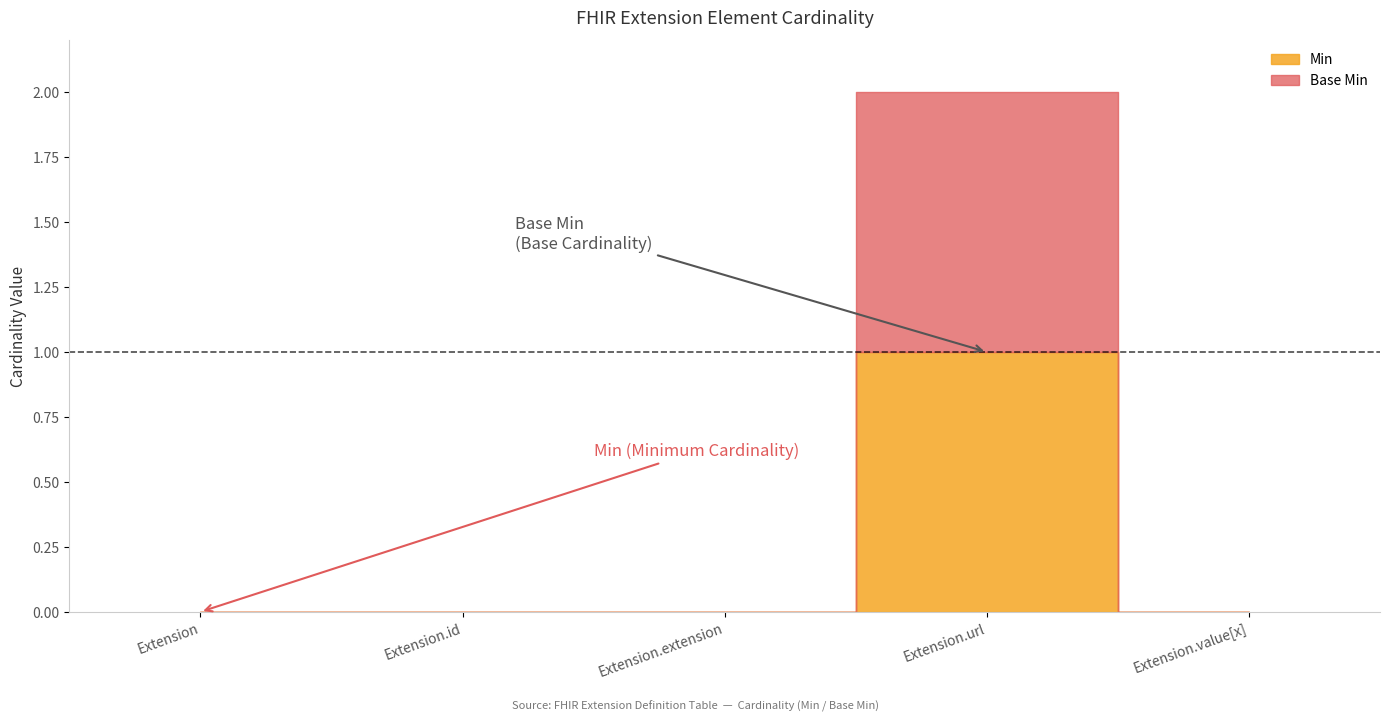

Which series has the largest total across all categories?

Min